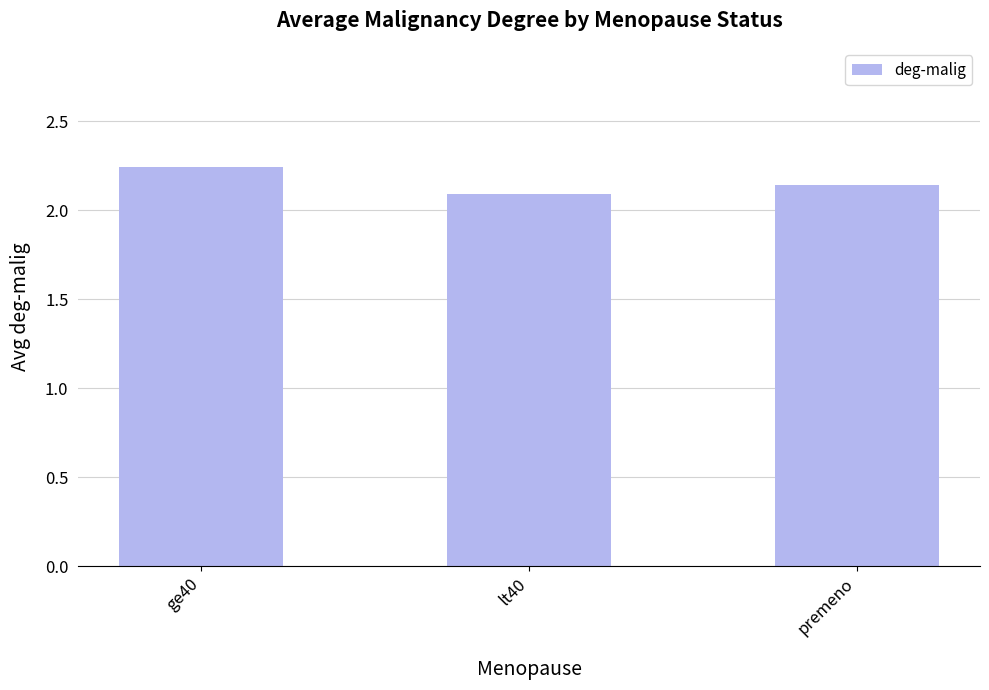

How many values are between 2 and 3?

3